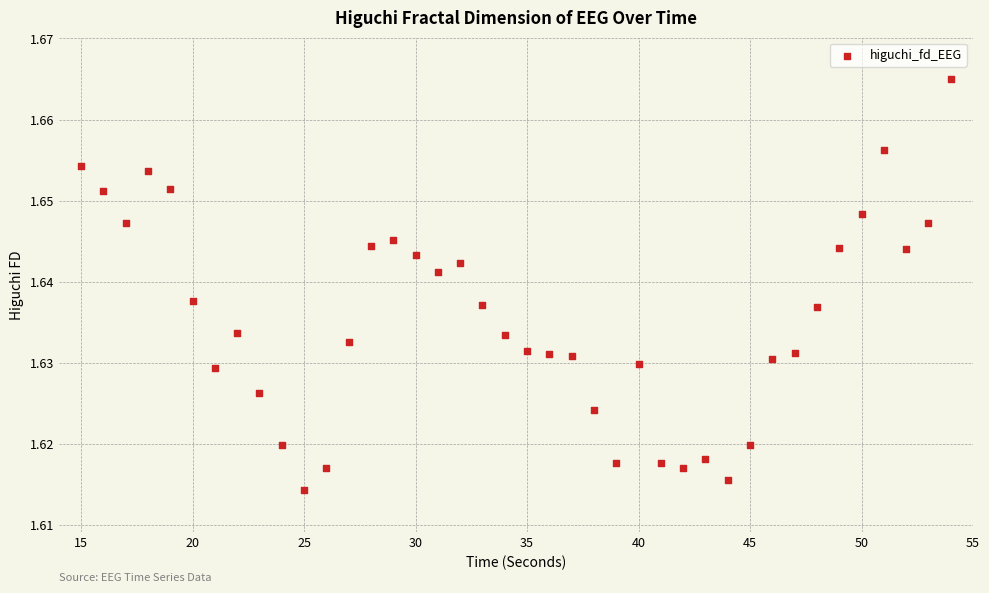

What is the range of X values (max minus min)?

39.0